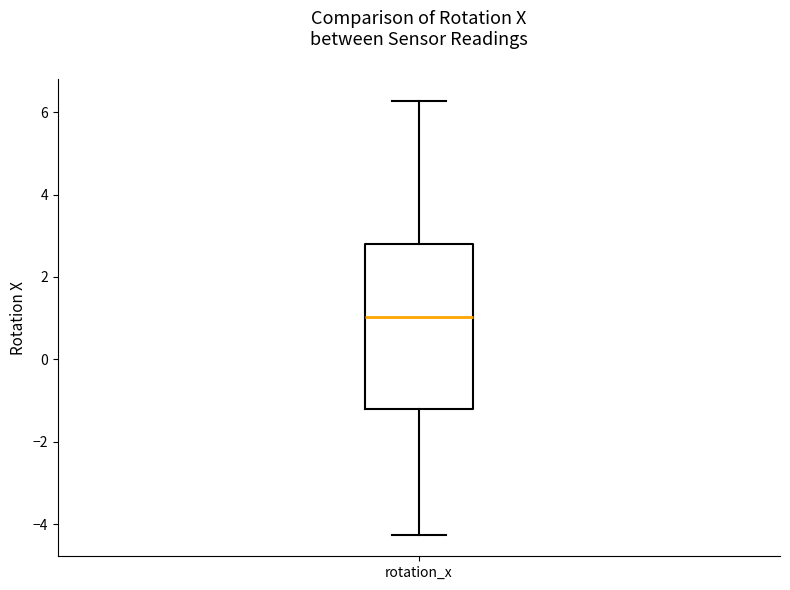

Where does the median line of the box for rotation_x sit on the y-axis? The values are not printed on the chart, so give them approximately, as read against the axis.

1.0